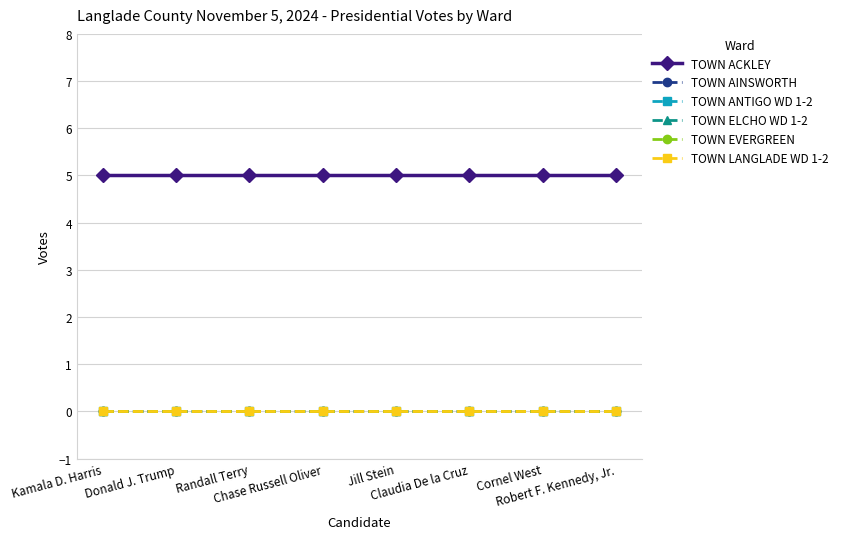

Which series has the largest range (max minus min)?

TOWN ACKLEY